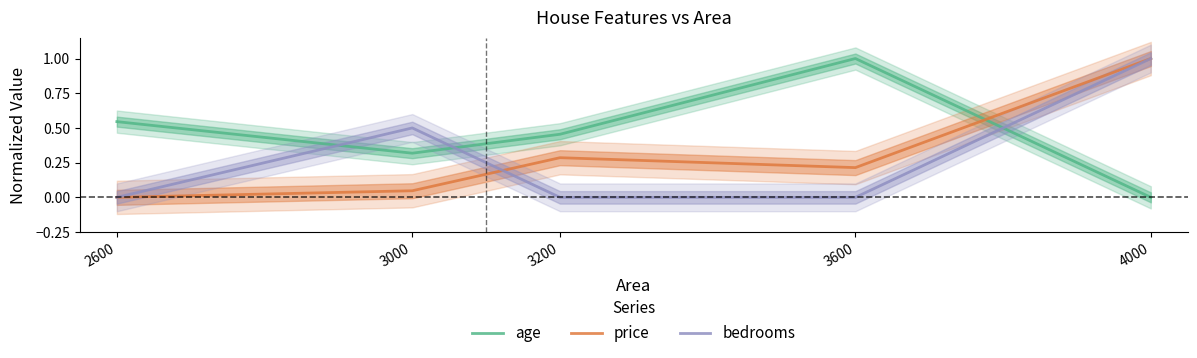

Between 3000 and 4000, which is larger?

3000